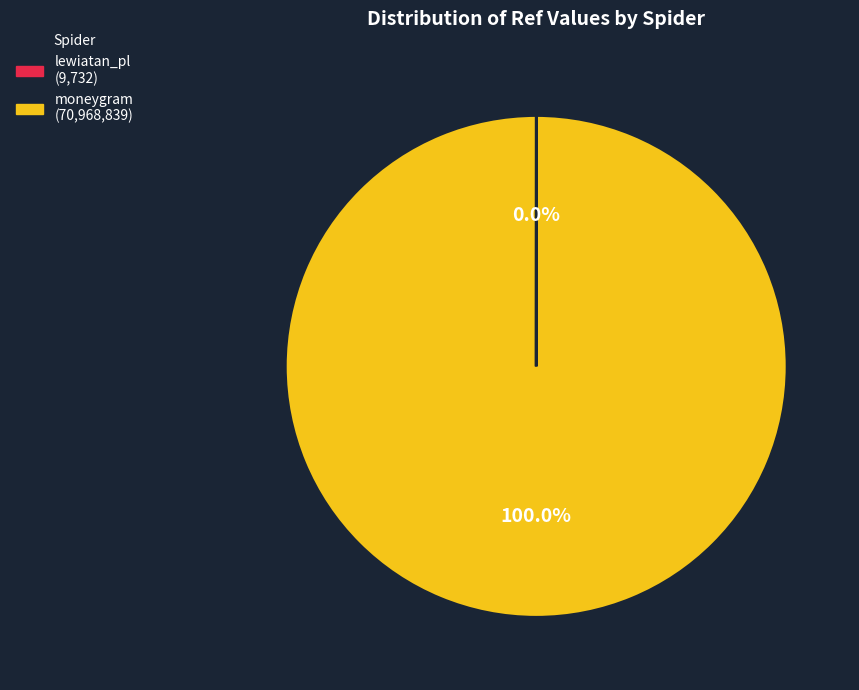

What is the largest slice in the pie chart?

moneygram